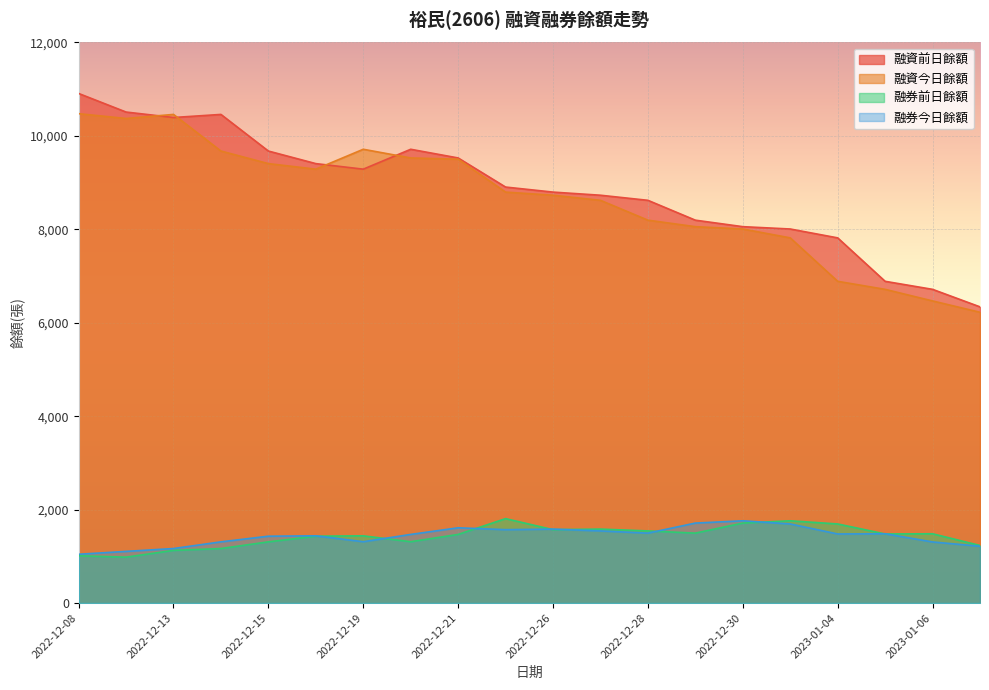

The value of 融券前日餘額 at 2023-01-03 is 1760. True or false?

True